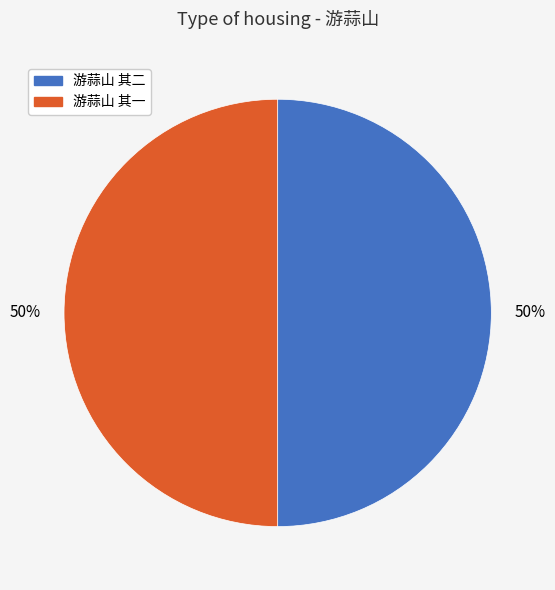

Is it true that 游蒜山 其二 is 56% of the pie?

False